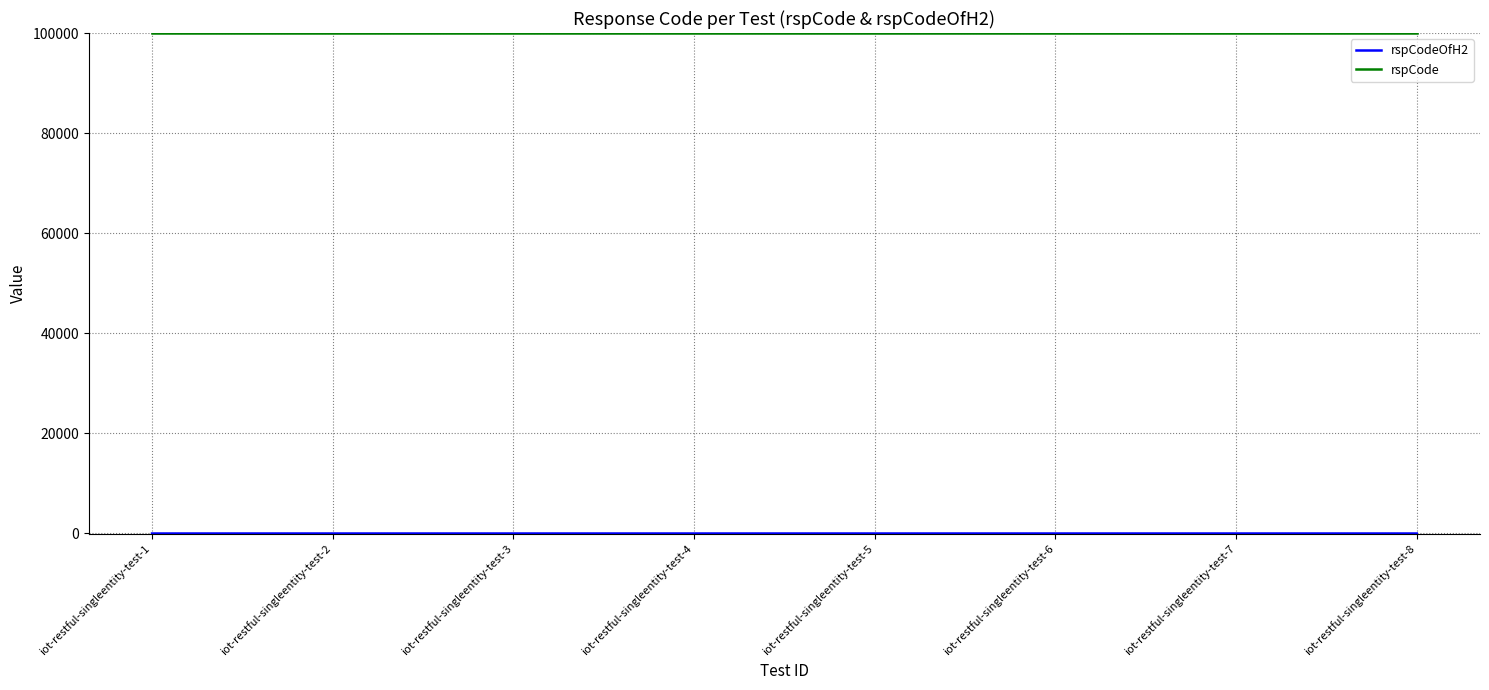

At how many categories does at least one series exceed 97171?

8